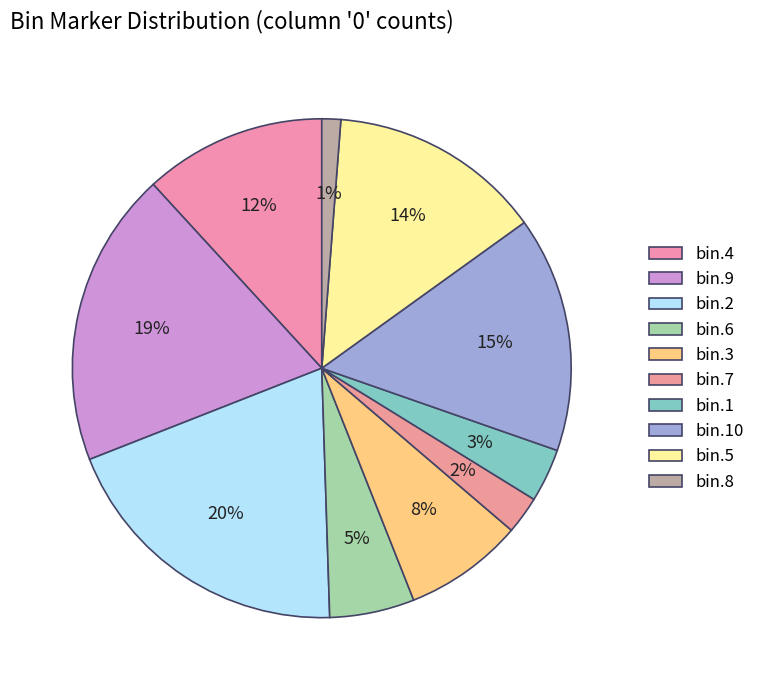

To the nearest percent, what portion does bin.2 represent?

20%